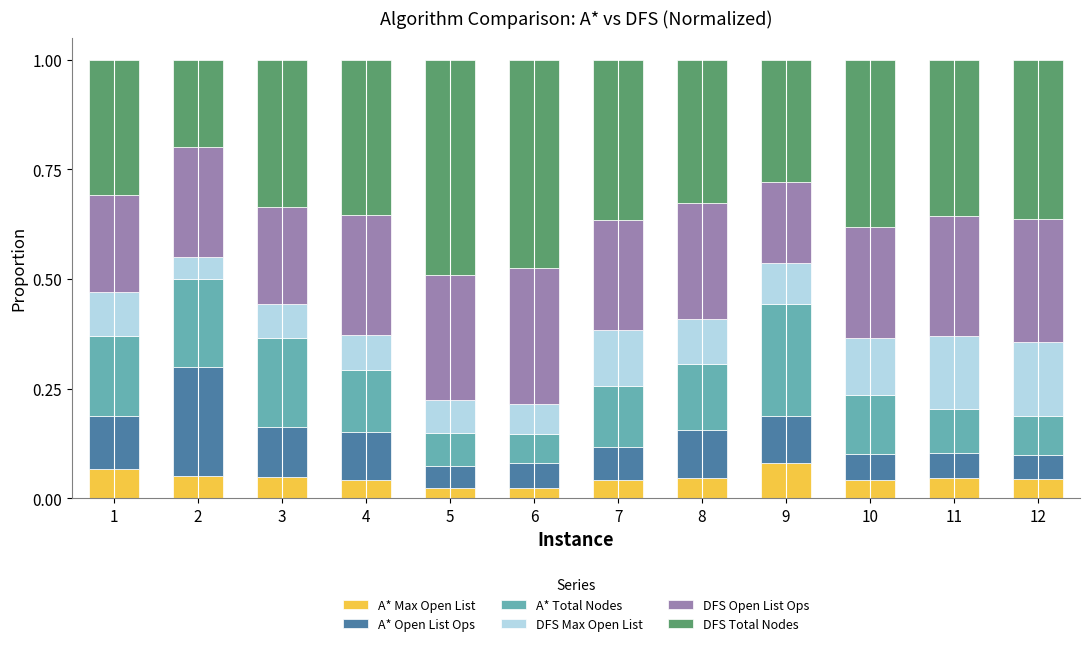

Between 10 and 6, which is larger?

10